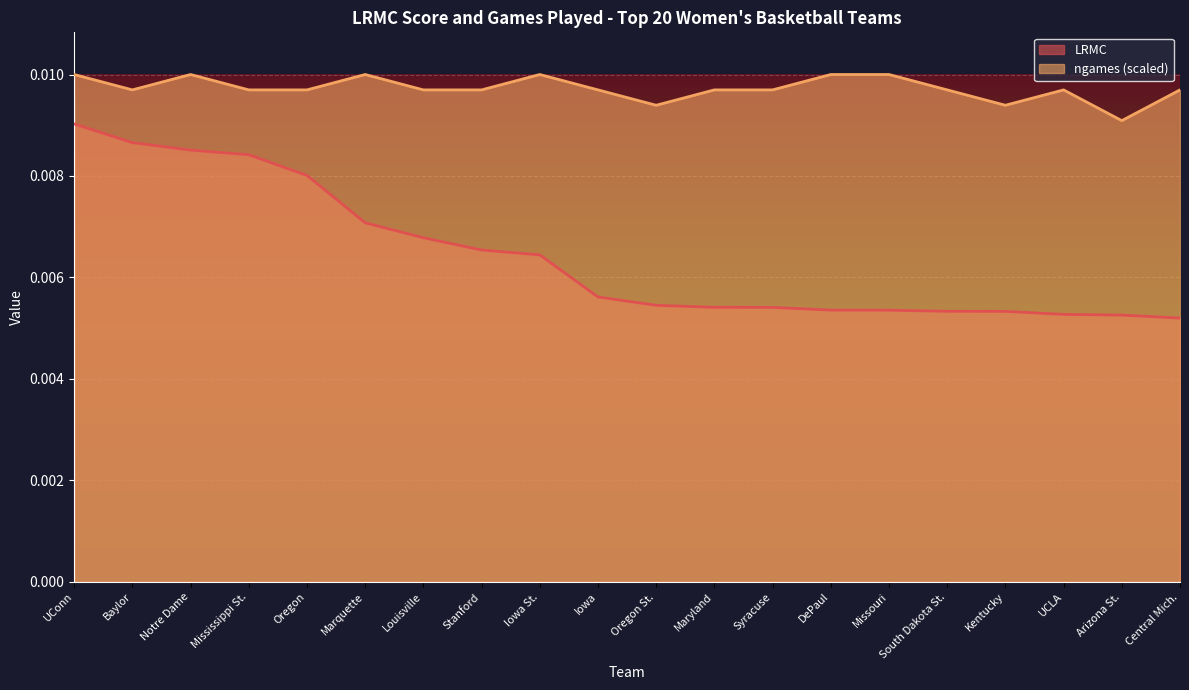

True or false: LRMC and ngames intersect in this chart.

False